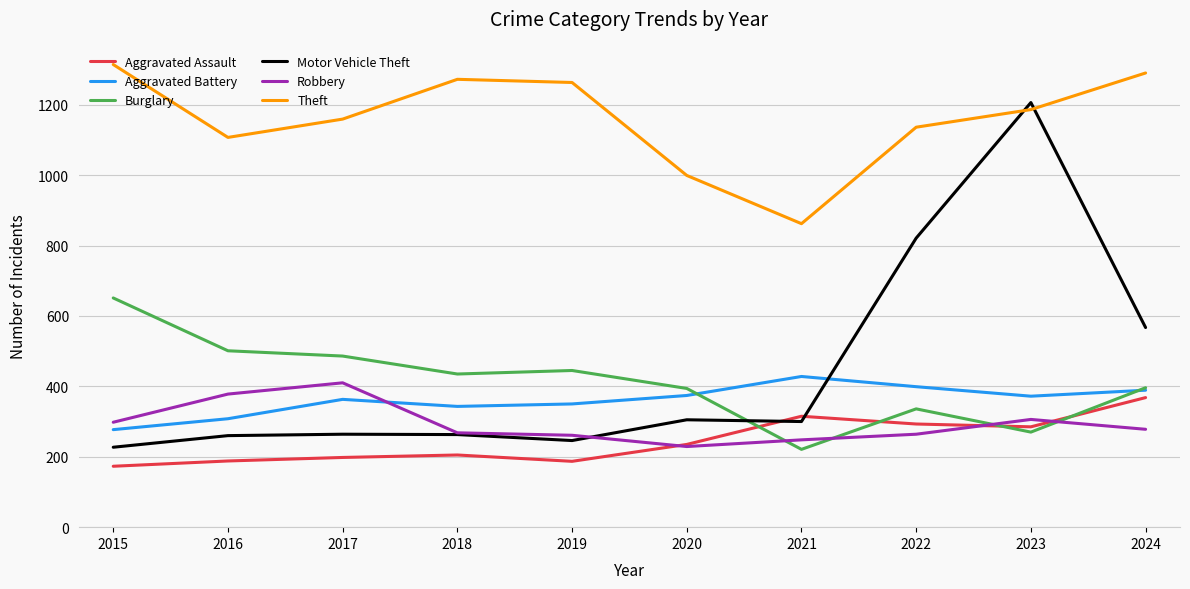

How many times do Aggravated Assault and Burglary cross each other?

4